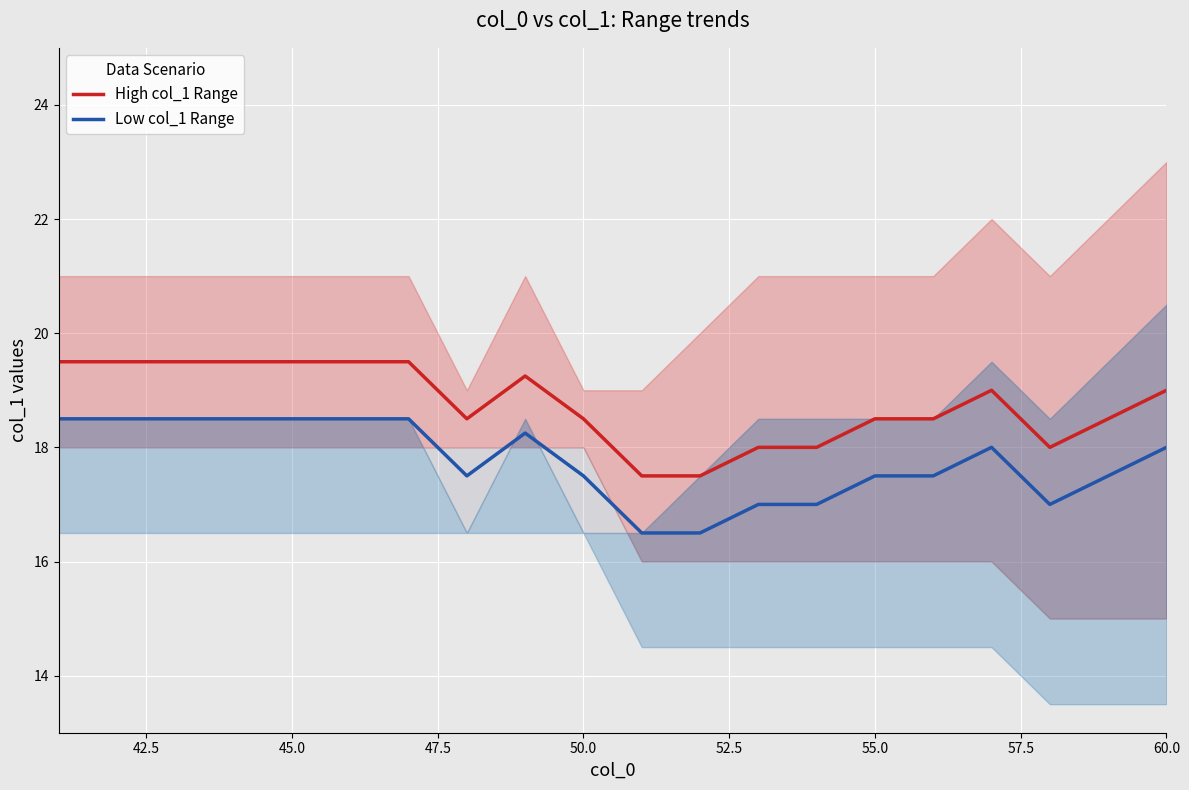

True or false: High col_1 Range and Low col_1 Range cross at least once.

False